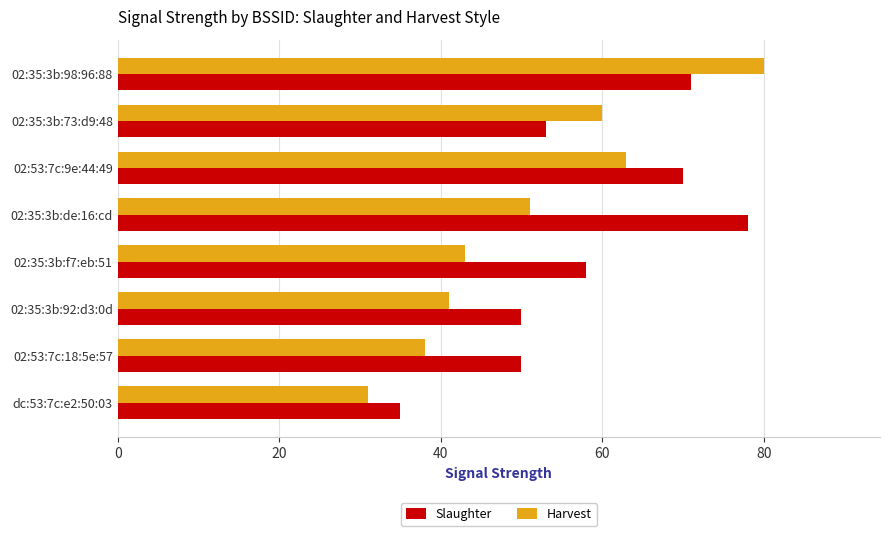

What is the difference between the maximum and minimum values in the Slaughter series?

43